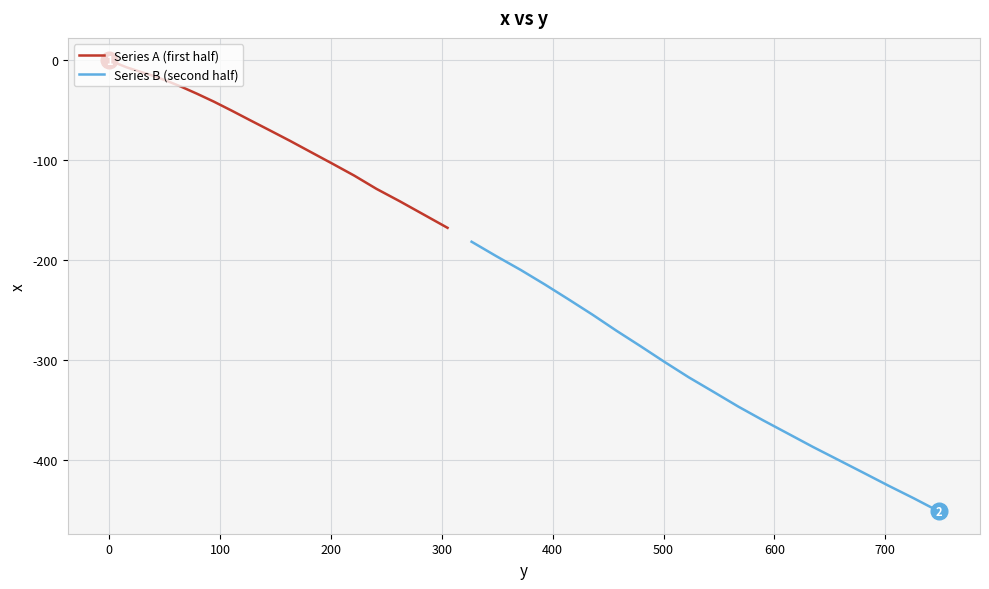

How many values in the Series B (second half) series exceed -317?

9